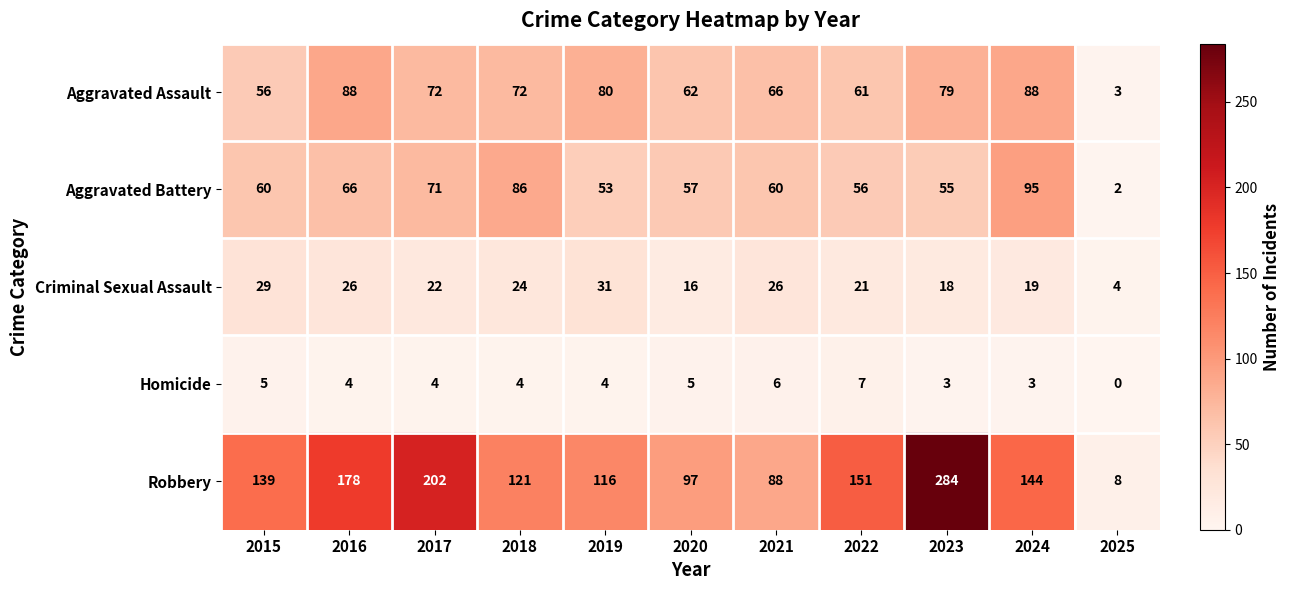

Where does the Aggravated Assault series first go above 72?

2016